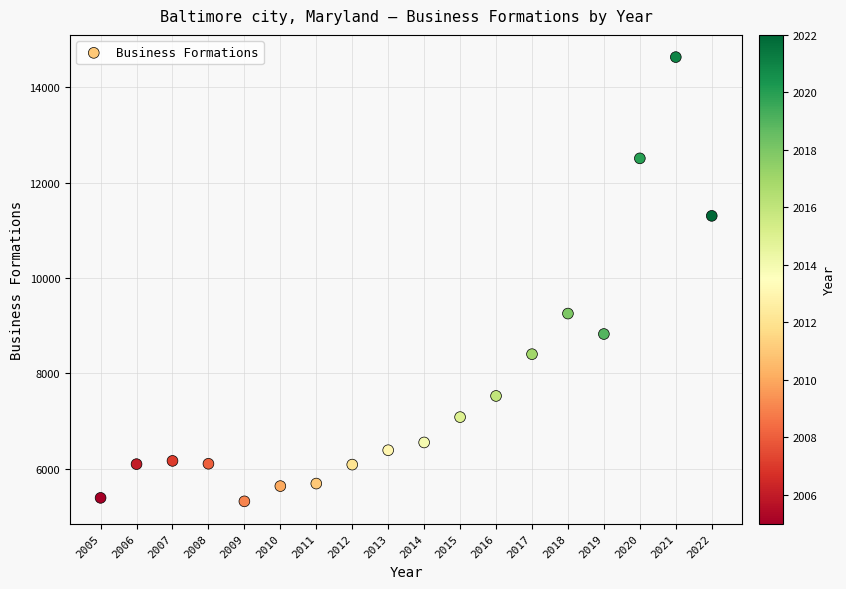

What Y value in the scatter plot is closest to 9975?

9254